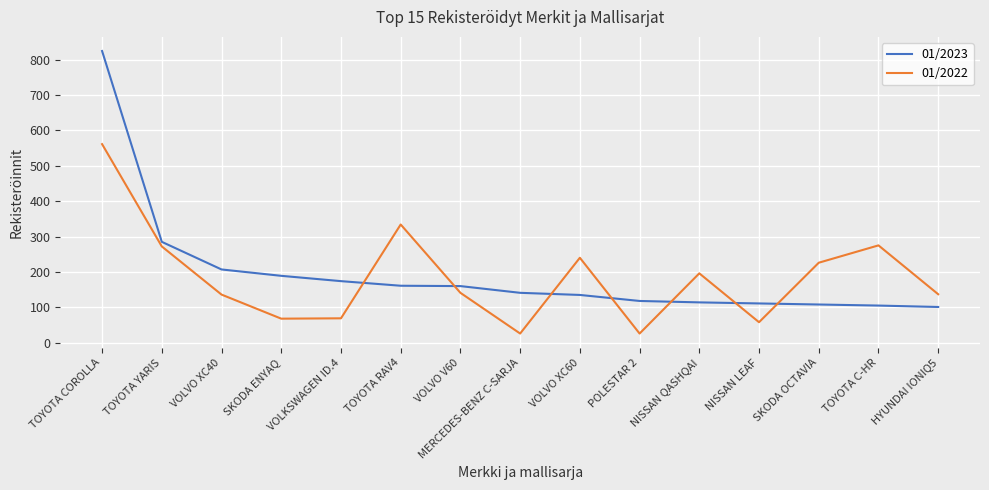

What is the difference between the 01/2023 values at POLESTAR 2 and VOLKSWAGEN ID.4?

56